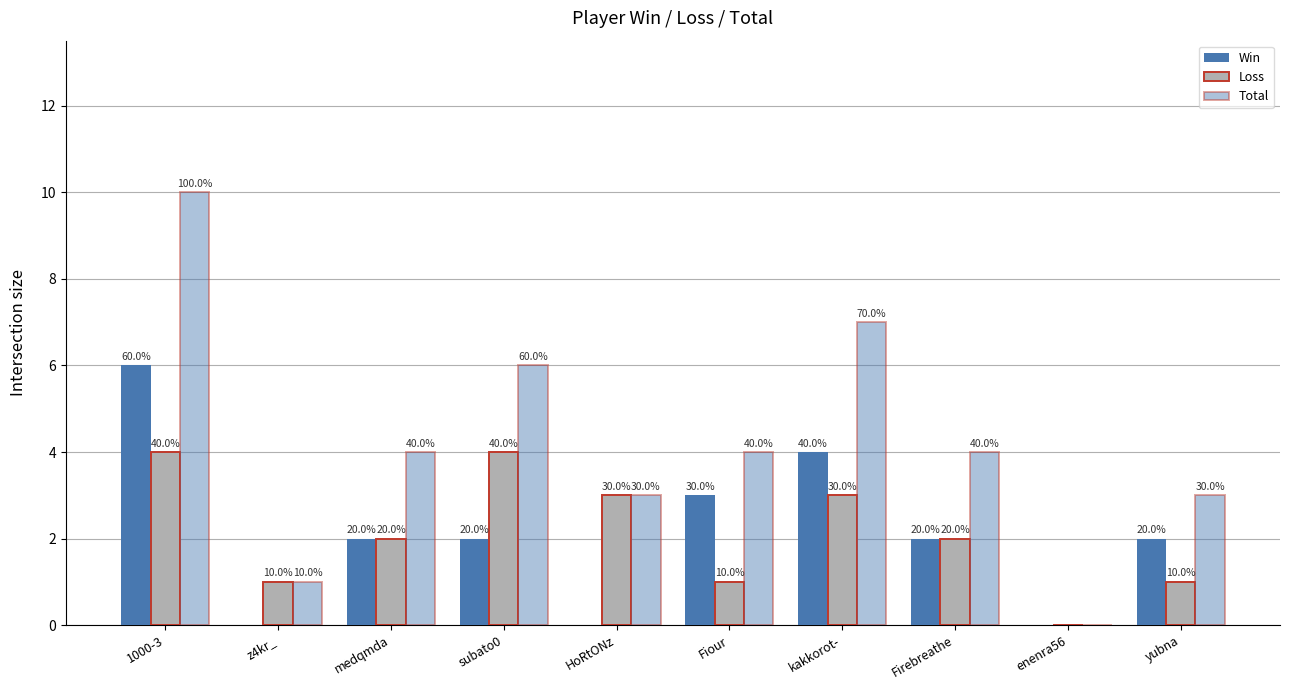

What is the difference between the second highest and second lowest values in the Win series?

4